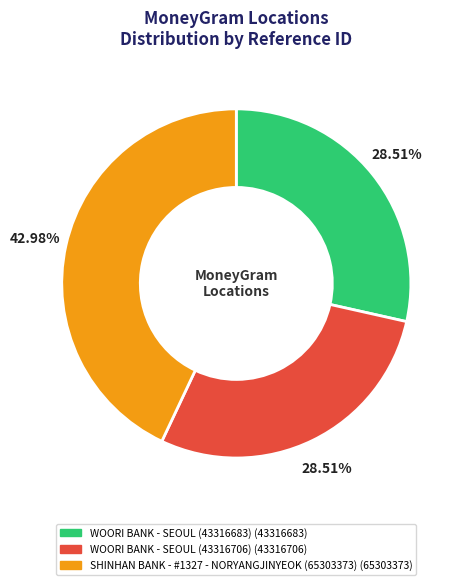

Is there a majority slice in this chart?

No